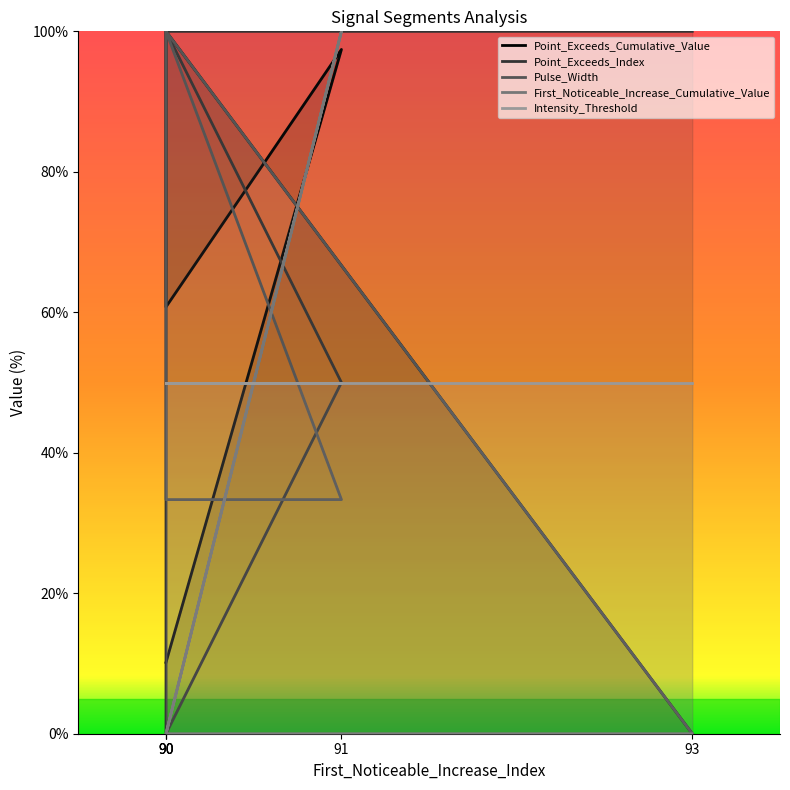

How many categories are shown in the chart?

5